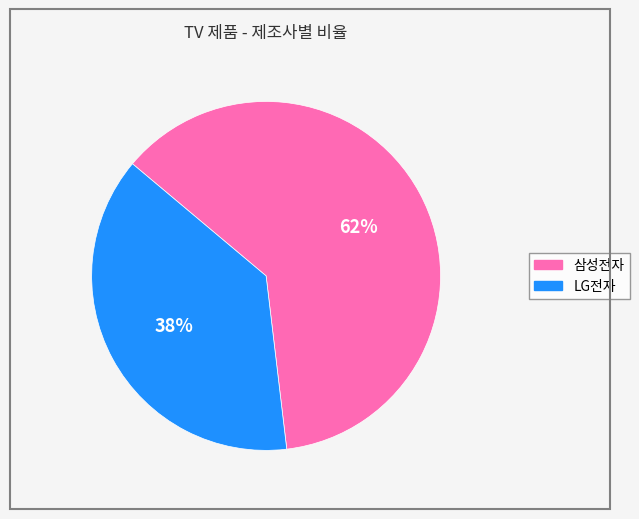

How many slices are in this pie chart?

2